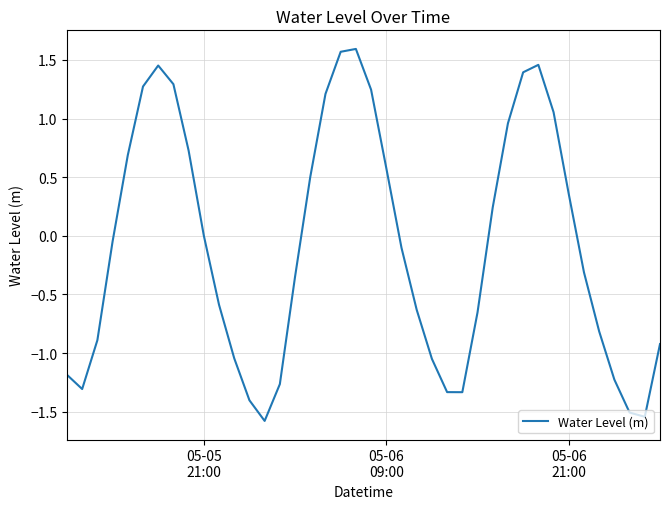

Is this an area chart (filled region under the line)?

No